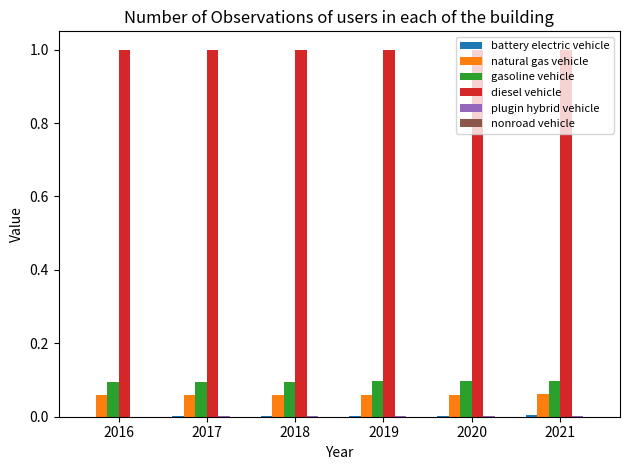

What is the sum of all gasoline vehicle values?

0.6